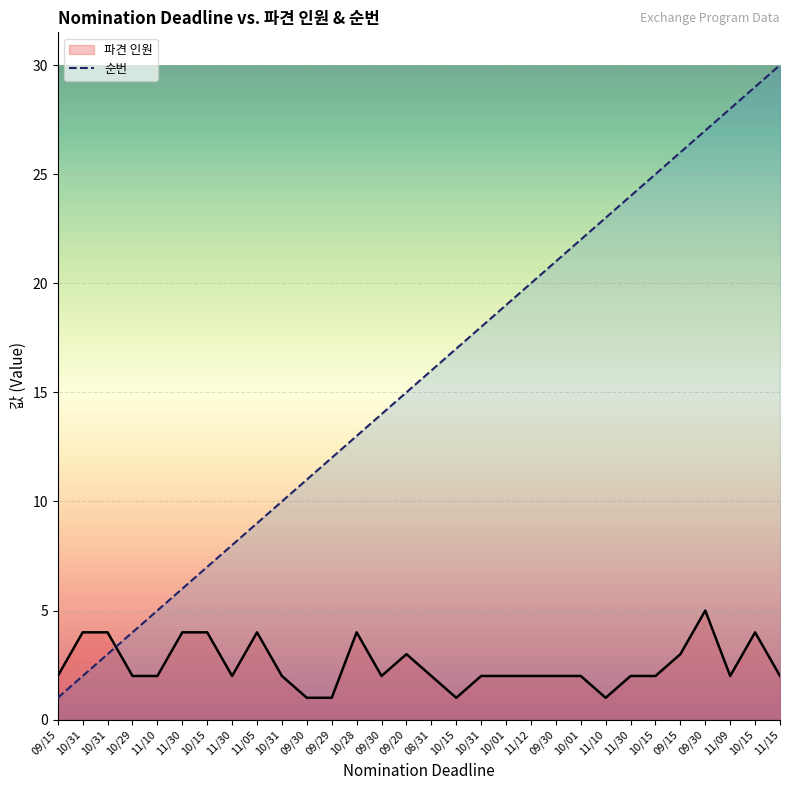

What is the difference between the highest and lowest values at 09/30?

10